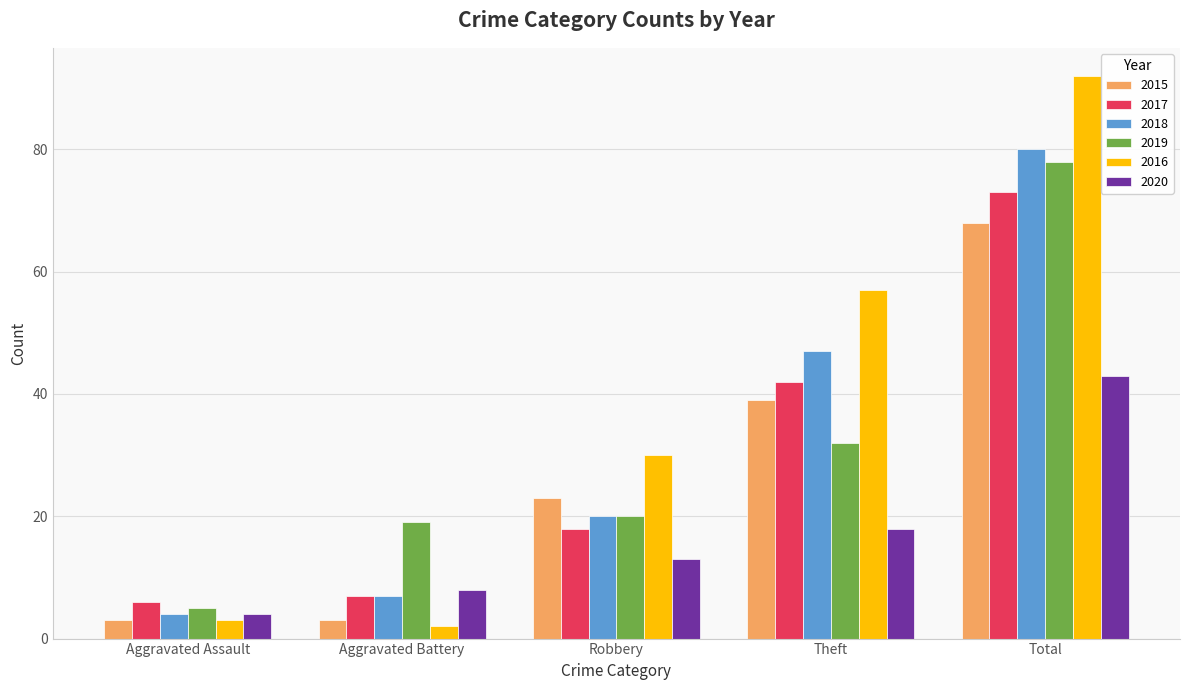

Rank the series at Total from lowest to highest value.

2020, 2015, 2017, 2019, 2018, 2016